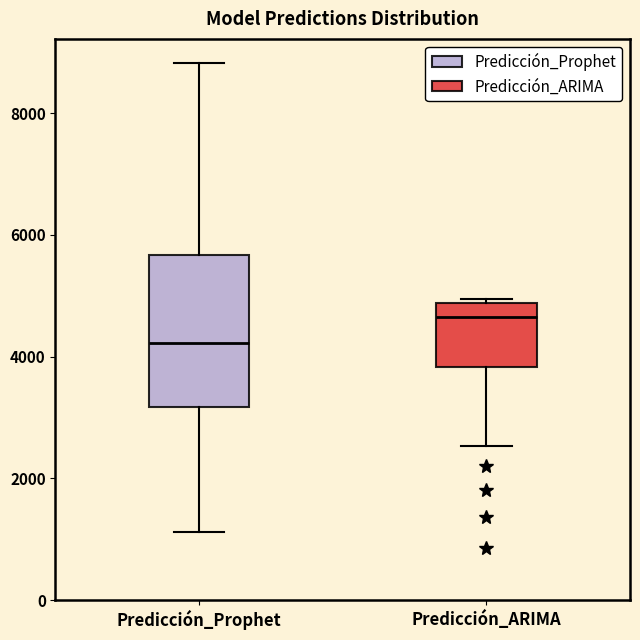

Which box has the lowest median line?

Predicción_Prophet